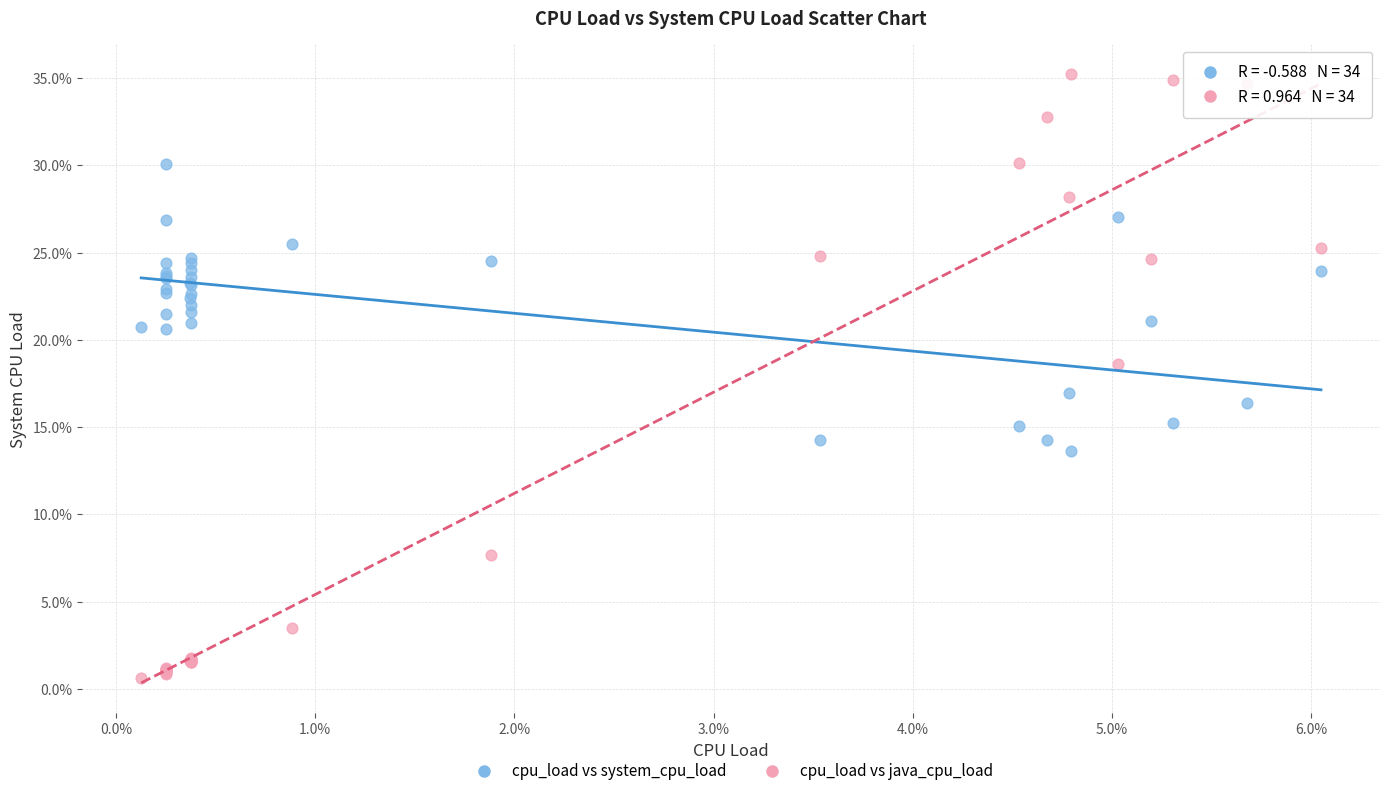

Which series contains the lowest Y value?

cpu_load vs java_cpu_load